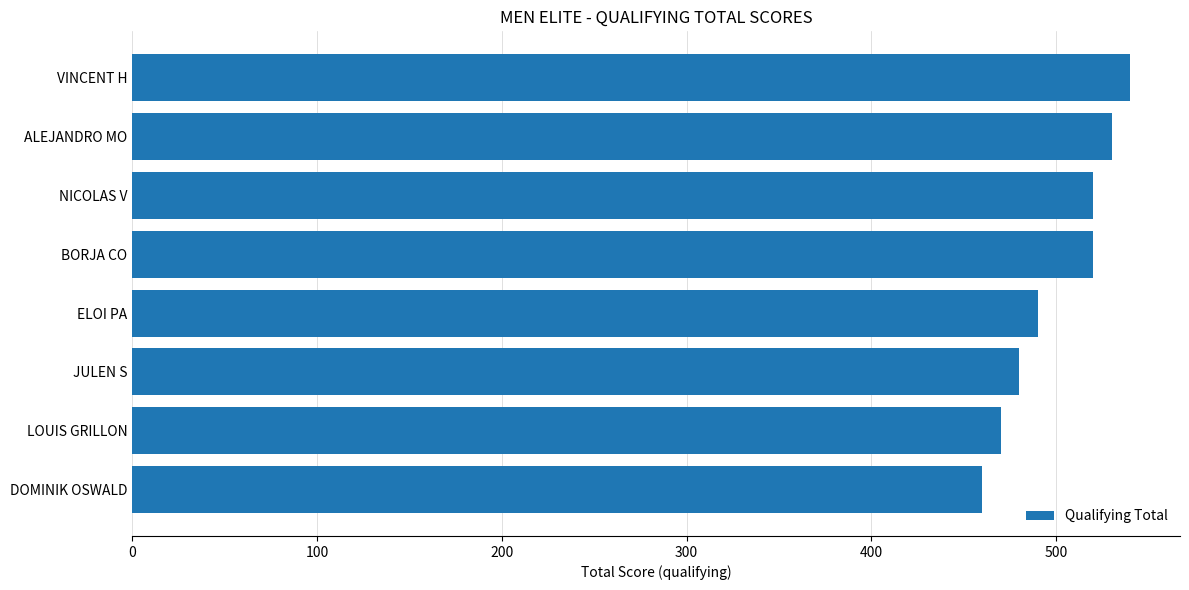

How many bars are there in total?

8